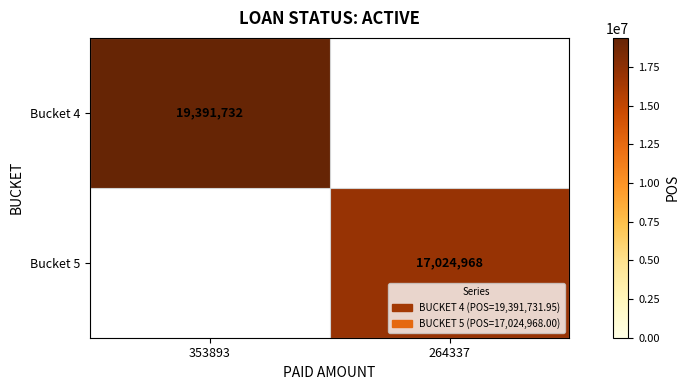

What value does the Bucket 5 series have at 264337?

17024968.0